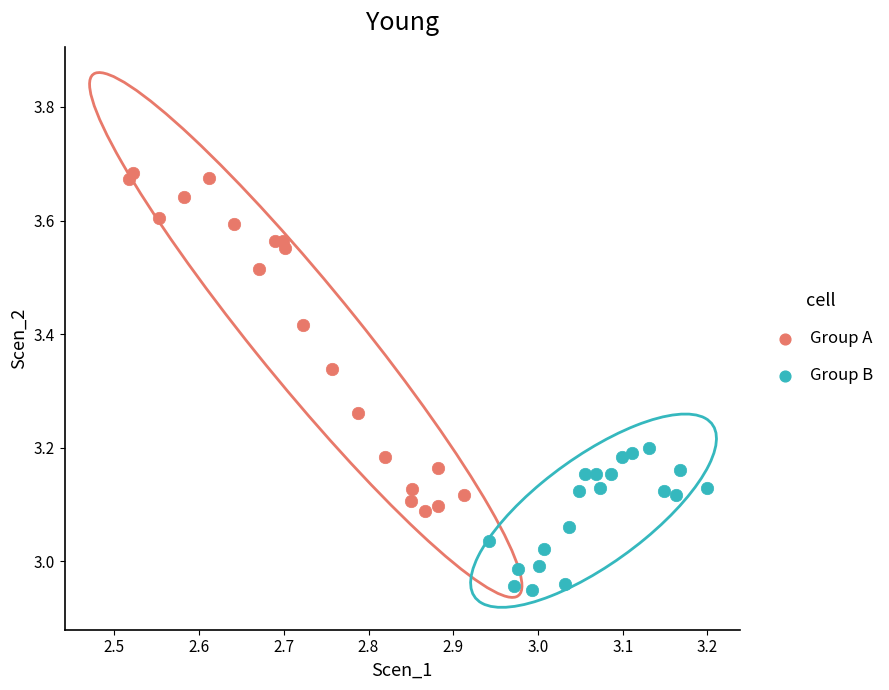

Which series contains the highest Y value?

Group A